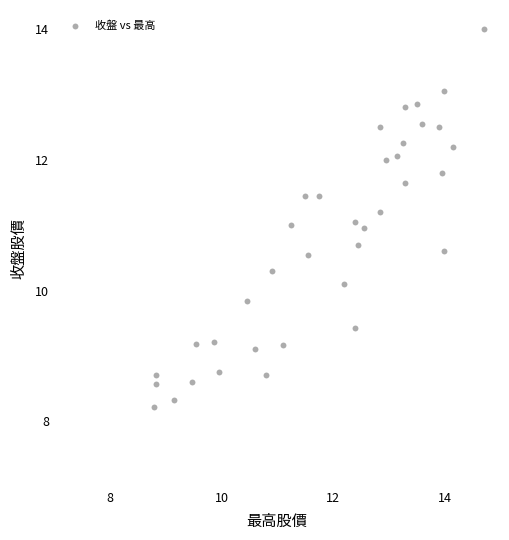

What is the range of Y values (max minus min)?

5.8